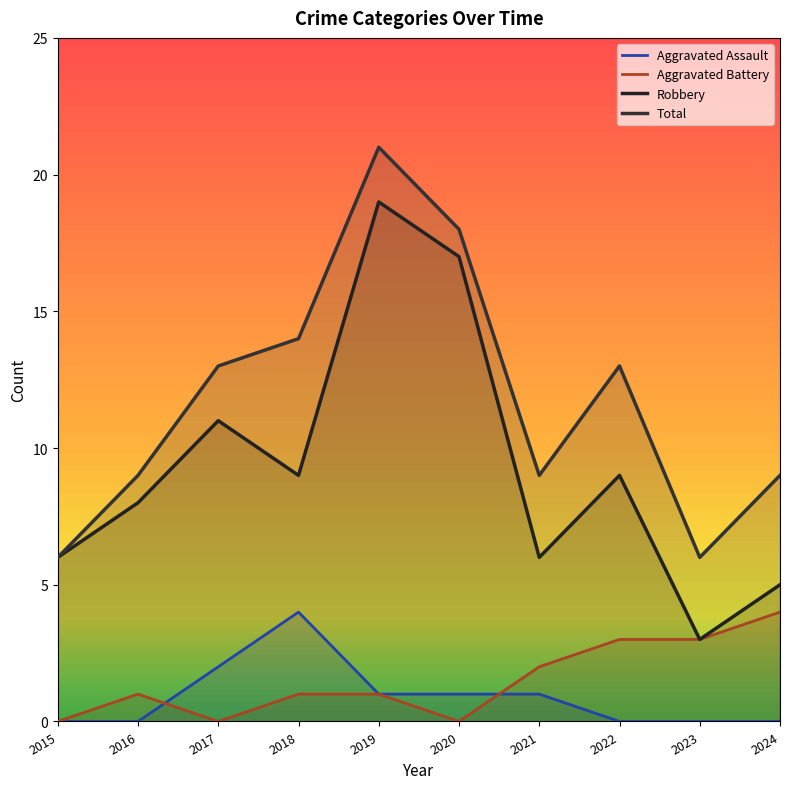

How many data points does each series have?

10